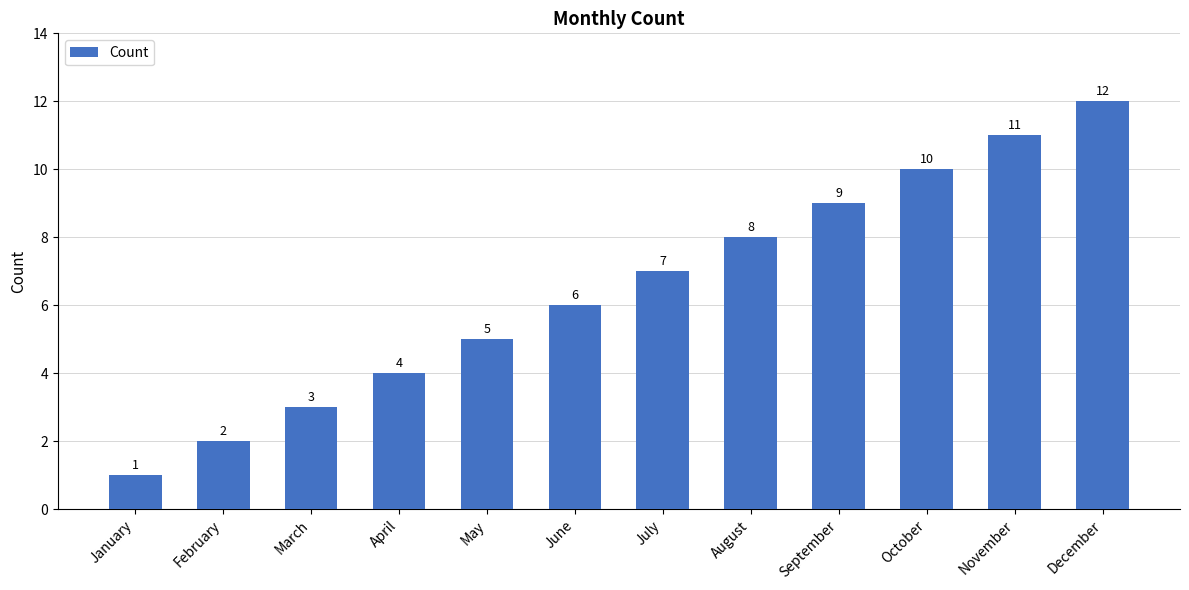

What is the difference between the maximum and second lowest values?

10